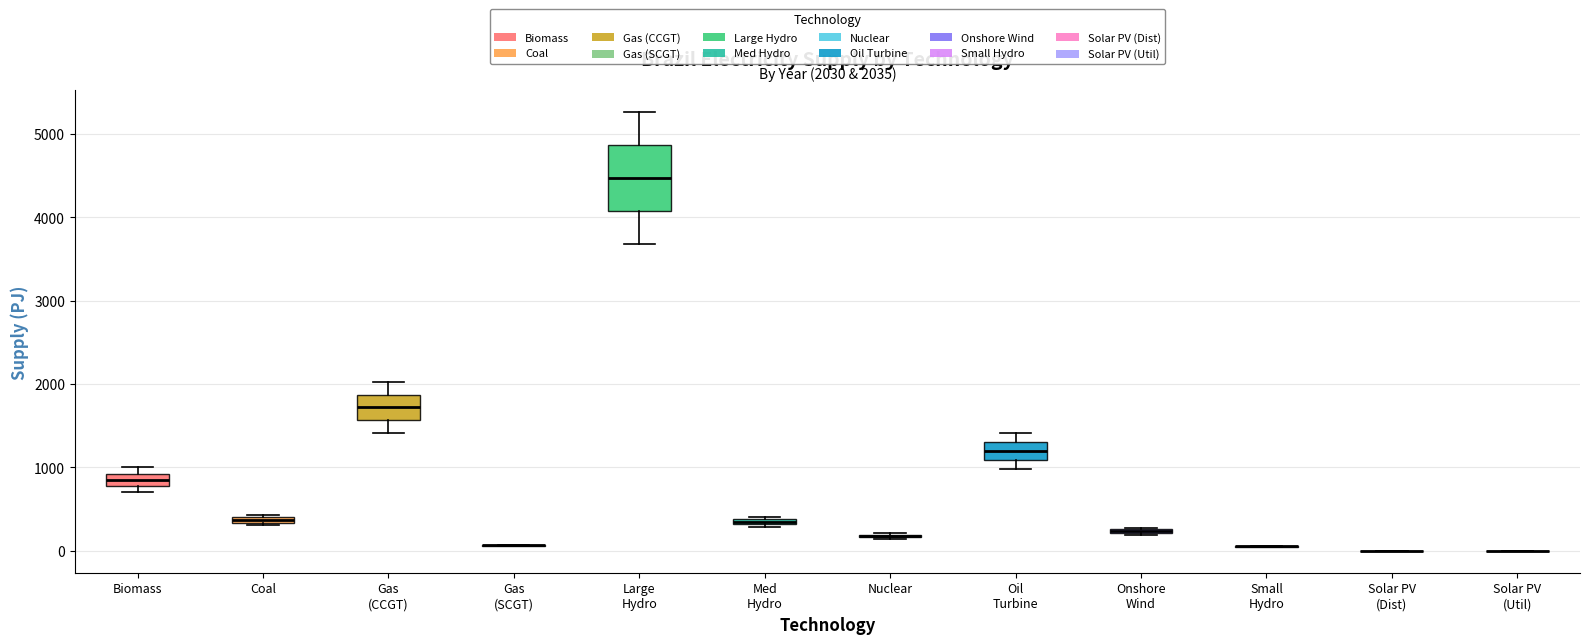

Comparing the boxes themselves (not the whiskers), which one is the tallest?

Large Hydro